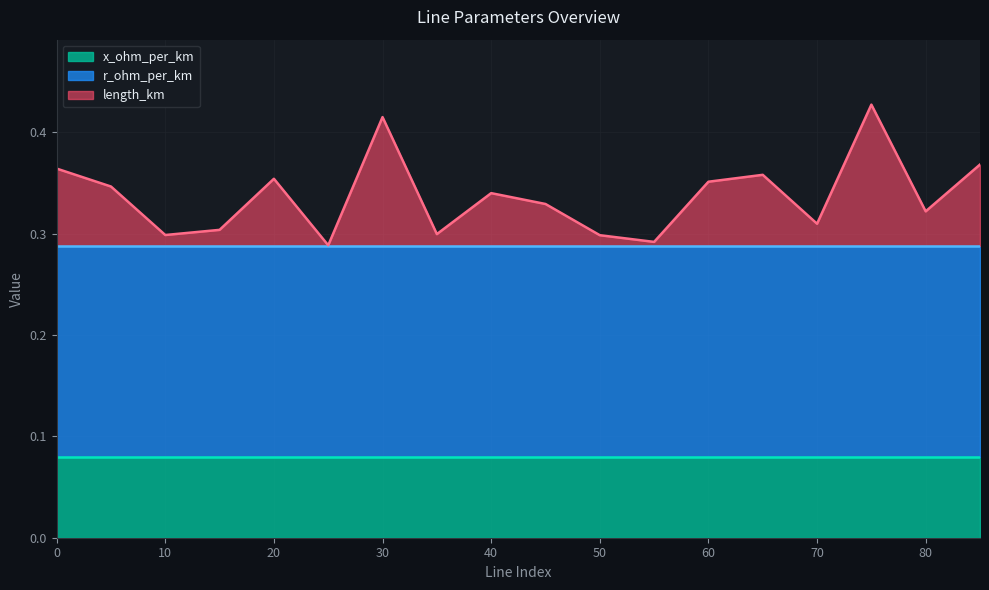

What is the difference between the second highest and minimum values in the length_km series?

0.1